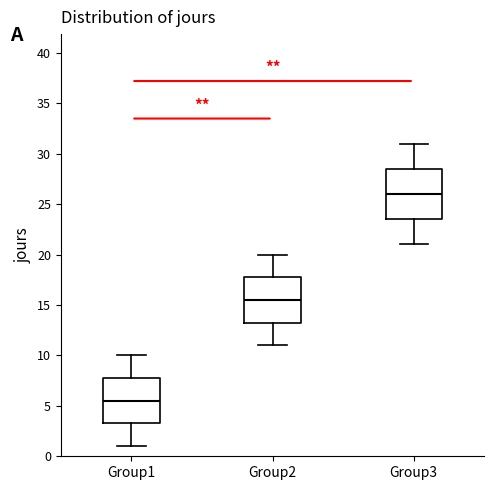

Where is the lower edge of the box for Group3 on the y-axis? The values are not printed on the chart, so give them approximately, as read against the axis.

23.5